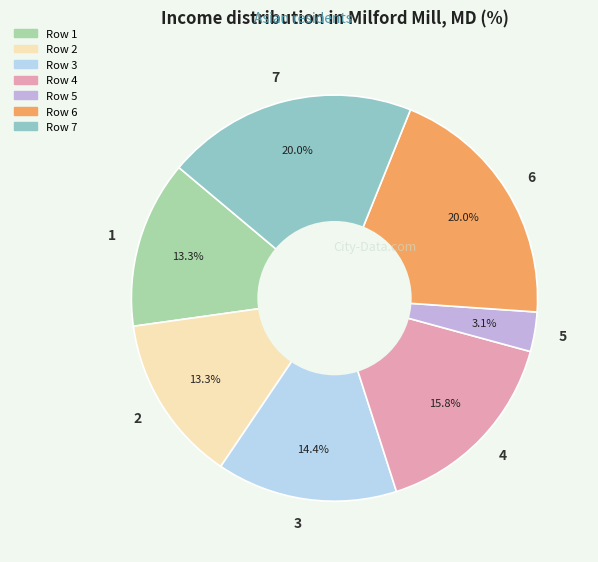

Which has a higher value, 7 or 1?

7